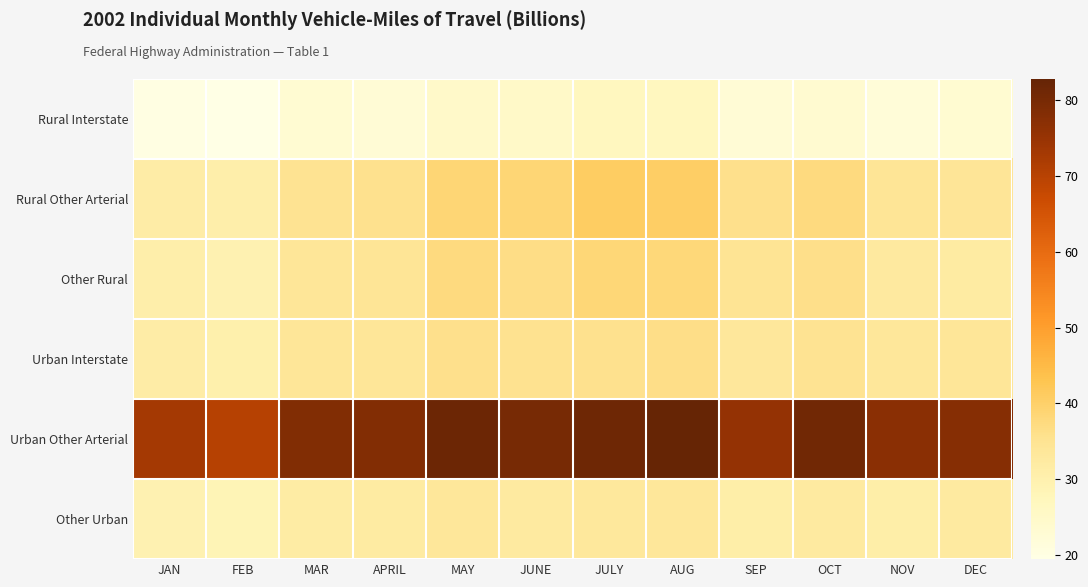

What is the greatest value displayed?

82.8